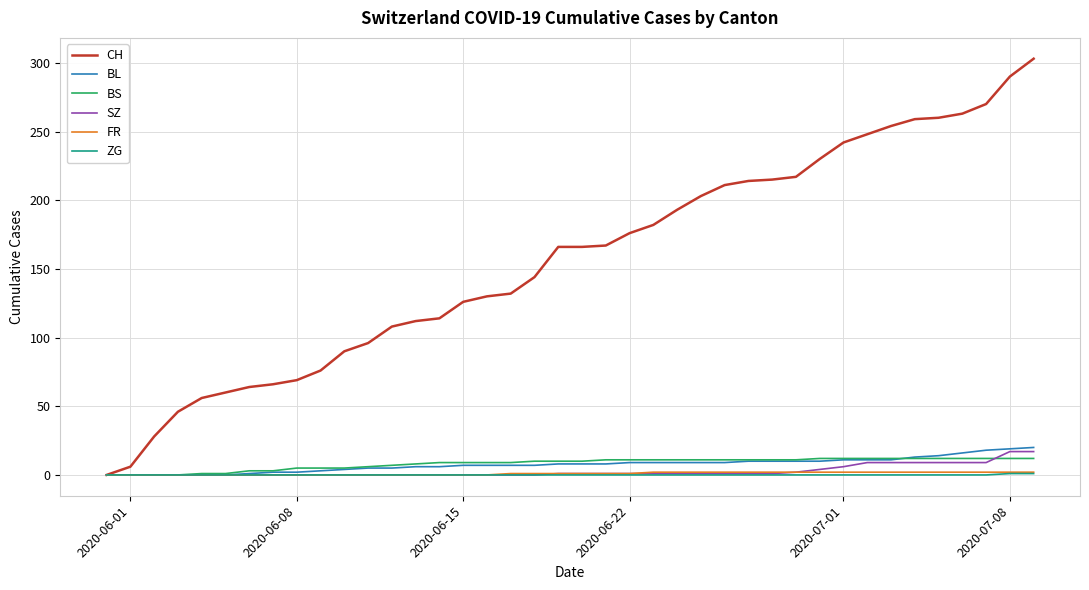

Does the chart display data point markers on the line(s)?

No